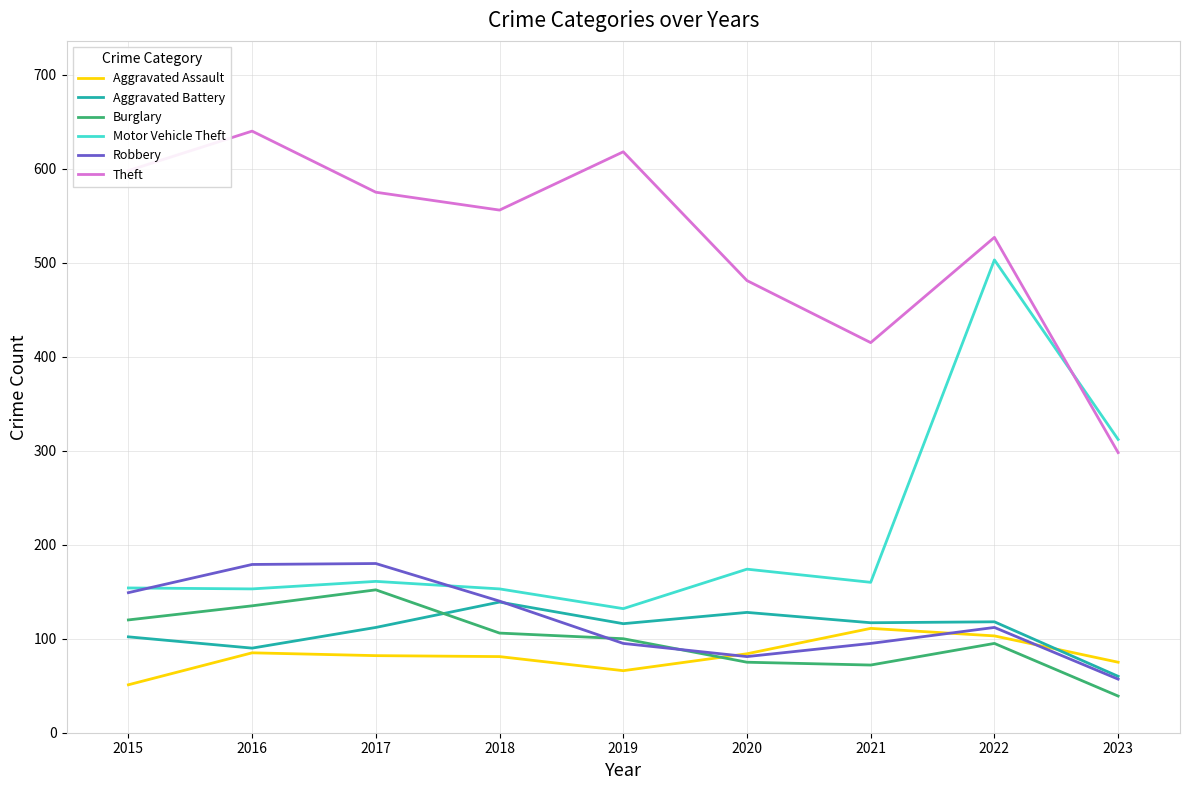

What is the difference between the highest and lowest values at 2016?

555